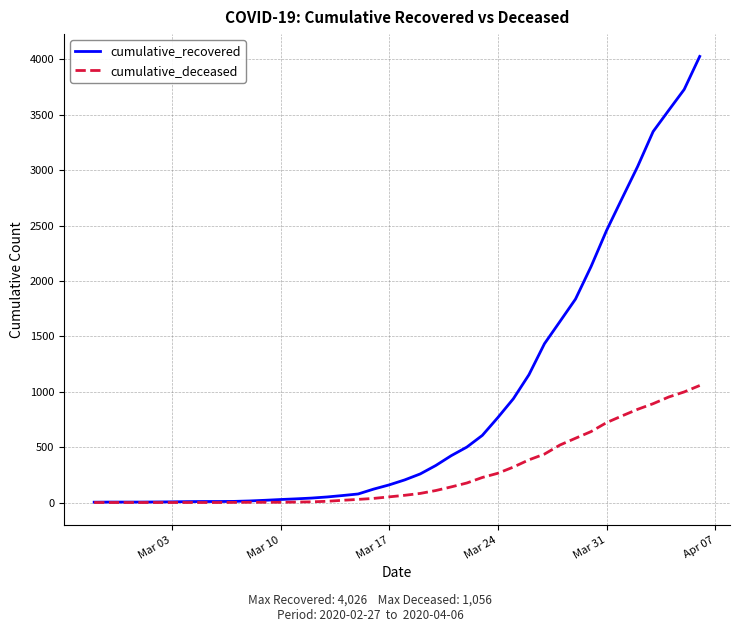

How many series are shown in this chart?

2